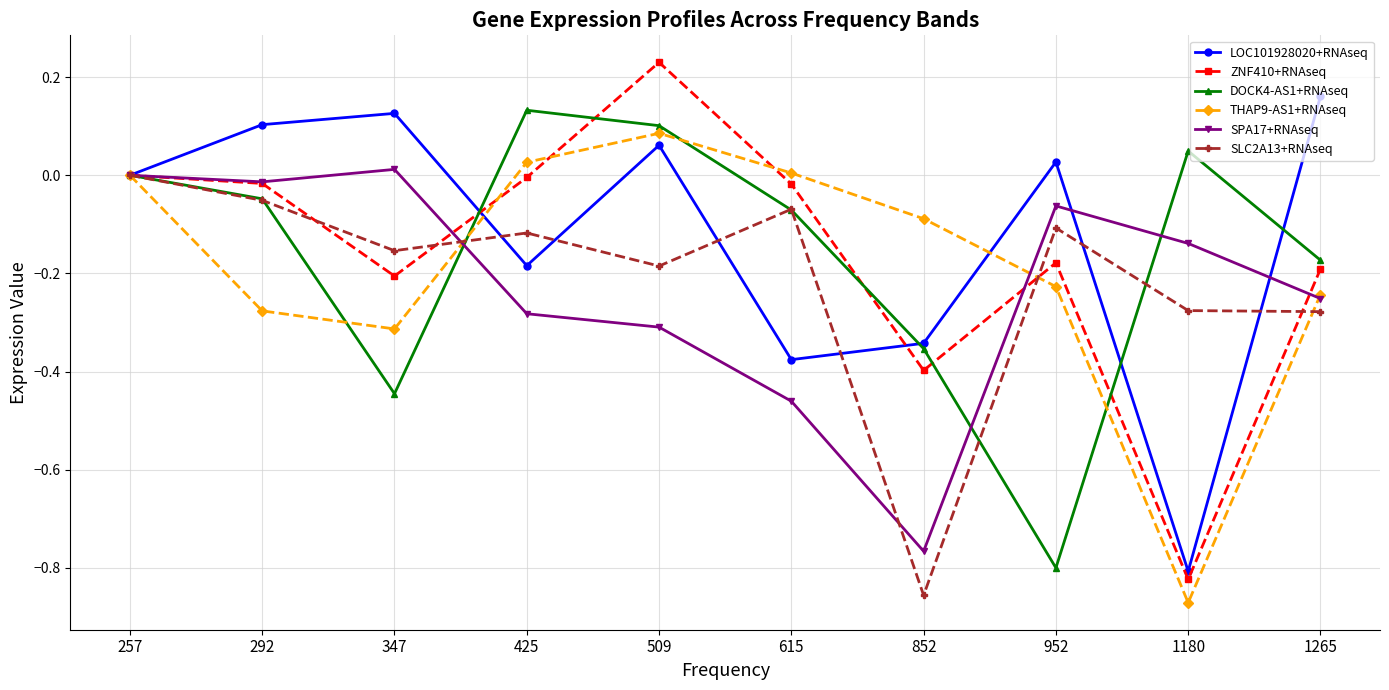

What is the total value across all series at 852?

-2.8